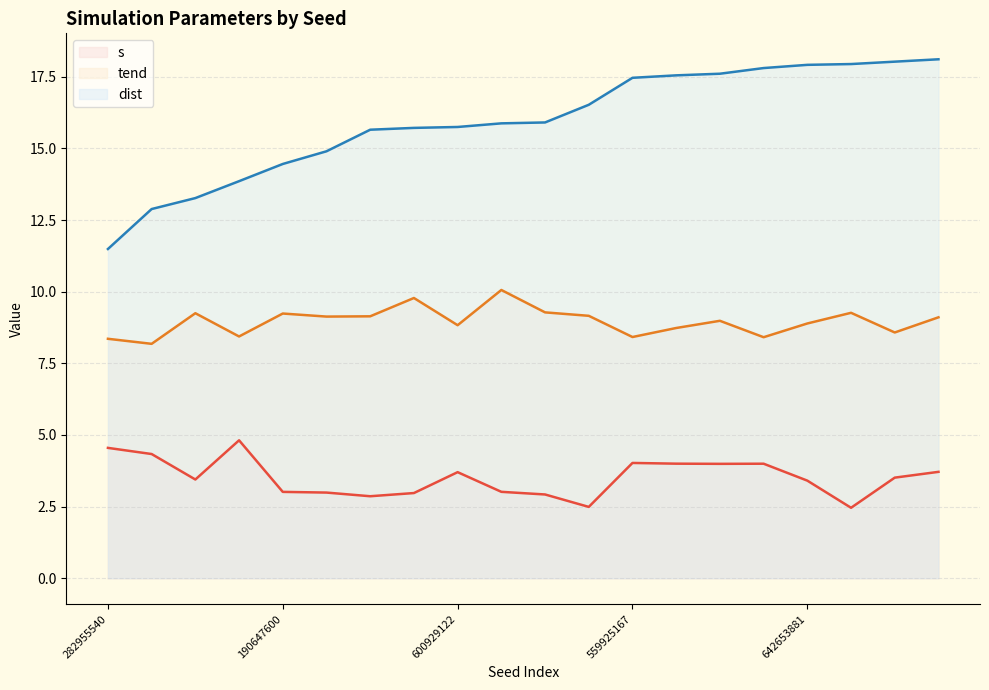

What is the smallest value displayed?

2.5